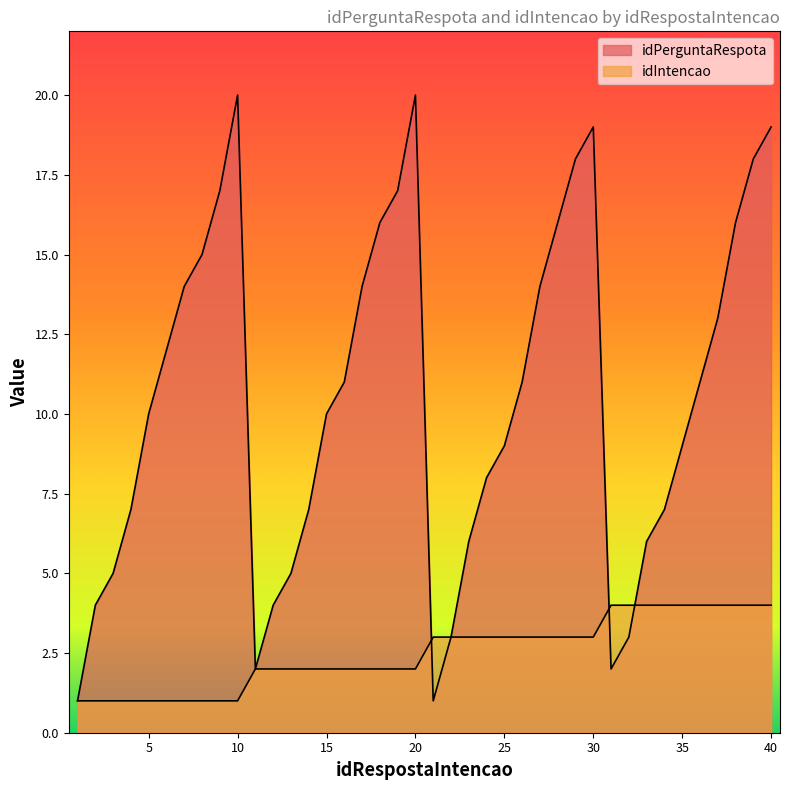

What is the average value of the idIntencao series?

2